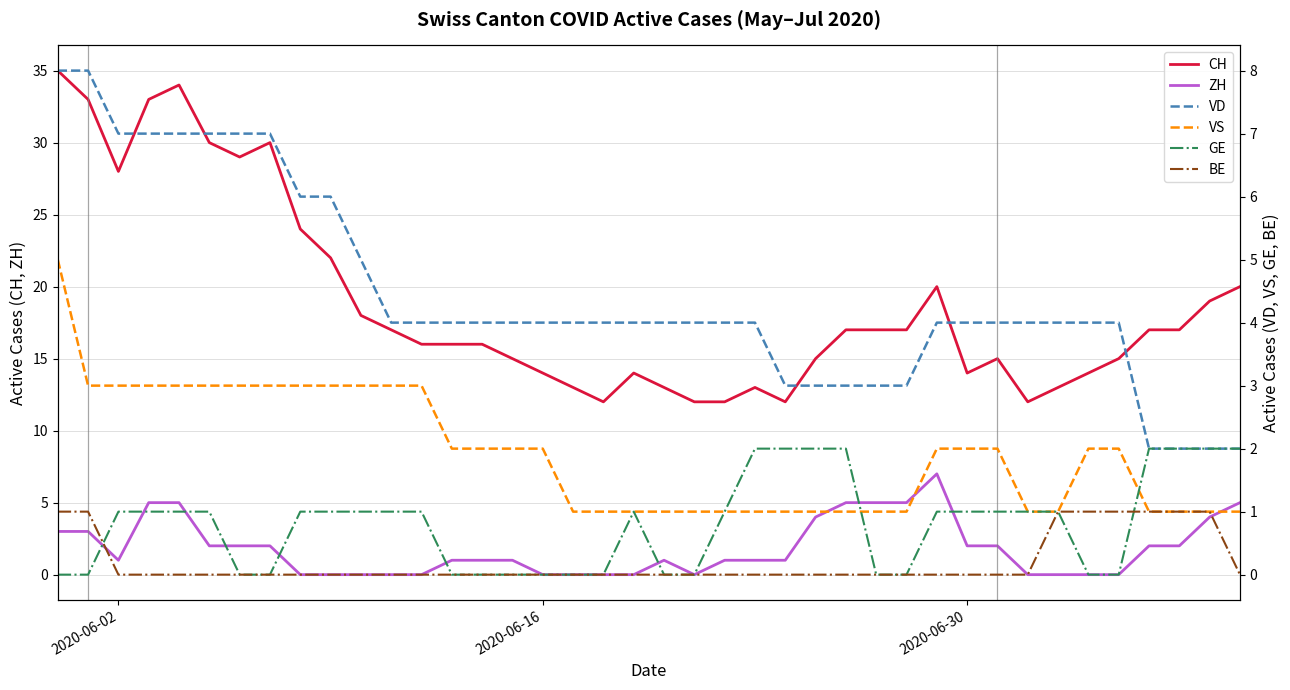

Does the chart have visible grid lines?

Yes